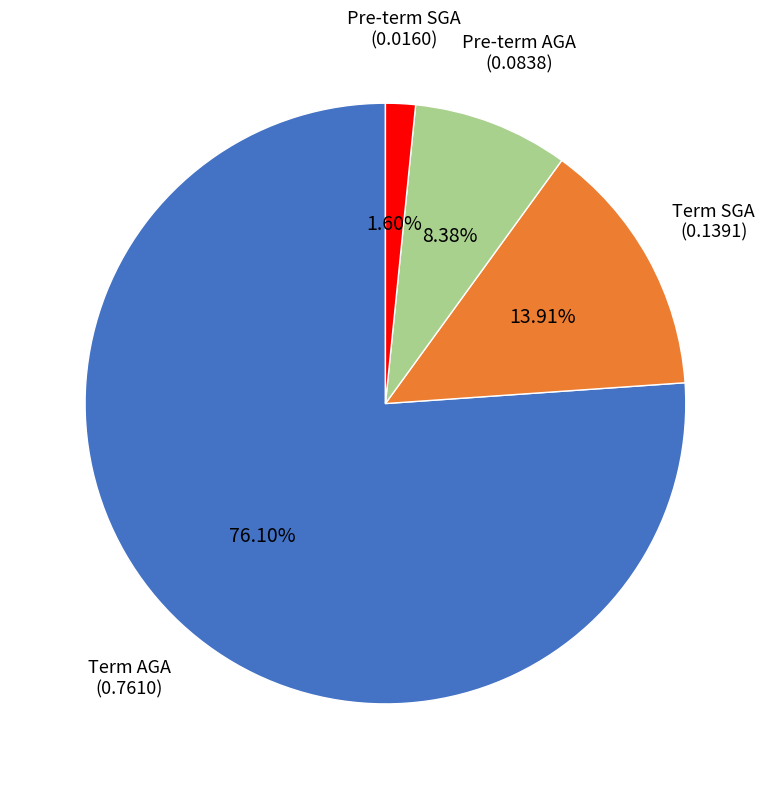

To the nearest percent, what portion does Pre-term SGA represent?

2%